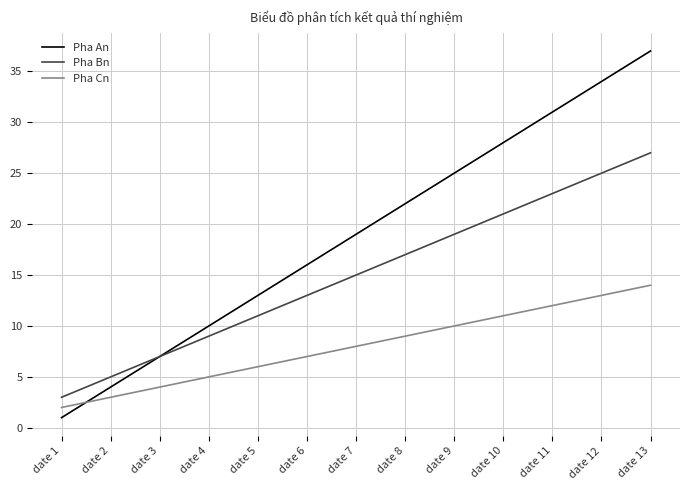

Which category has the lowest value across all series?

date 1